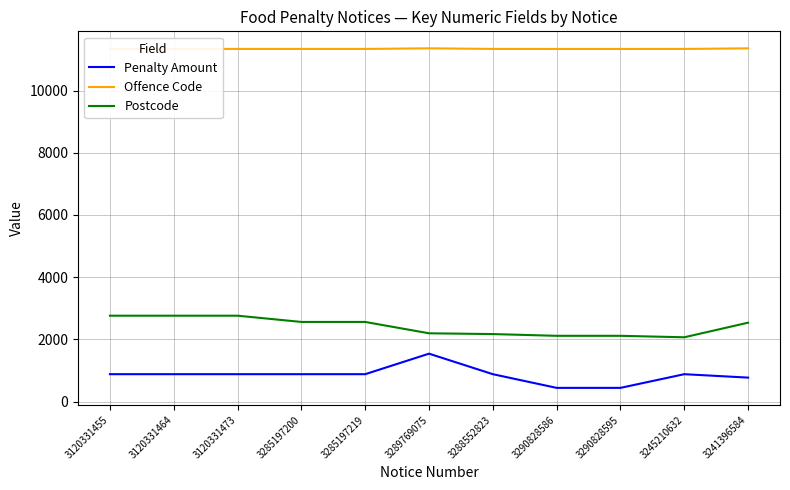

What is the highest value of the Postcode series?

2761